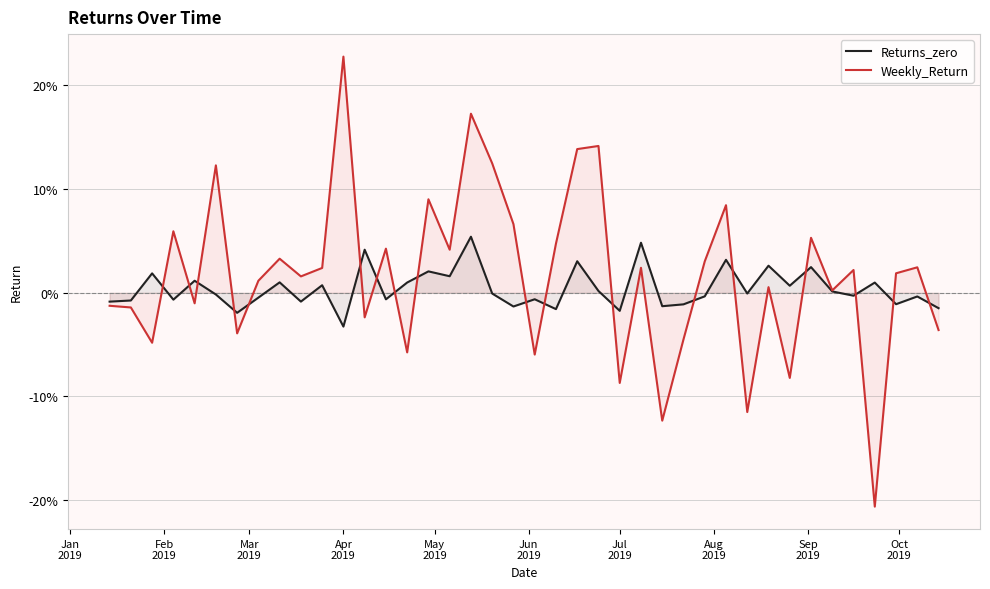

Which category has the lowest value in the Returns_zero series?

Apr
2019